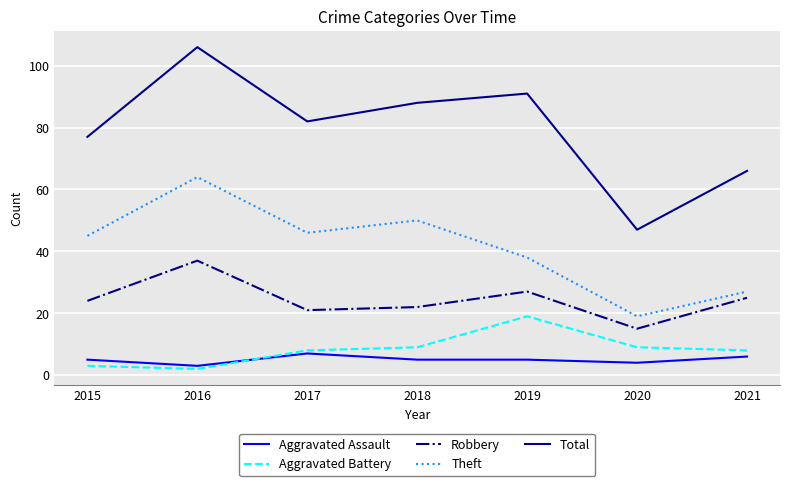

True or false: Aggravated Battery has a value of 9 at 2018.

True